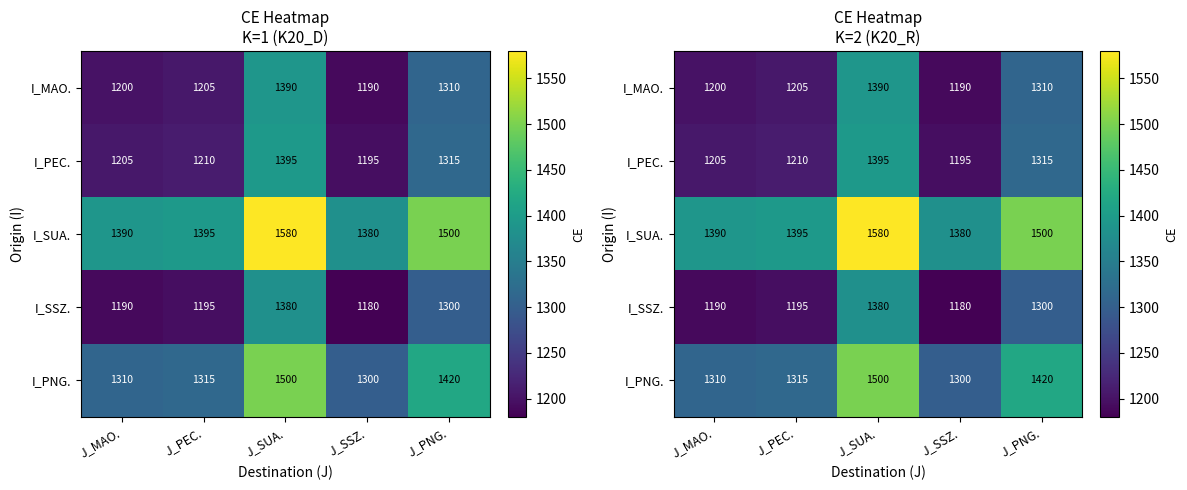

Is the value of I_SUA. at J_SSZ. greater than the value of I_PEC. at J_PEC.?

Yes